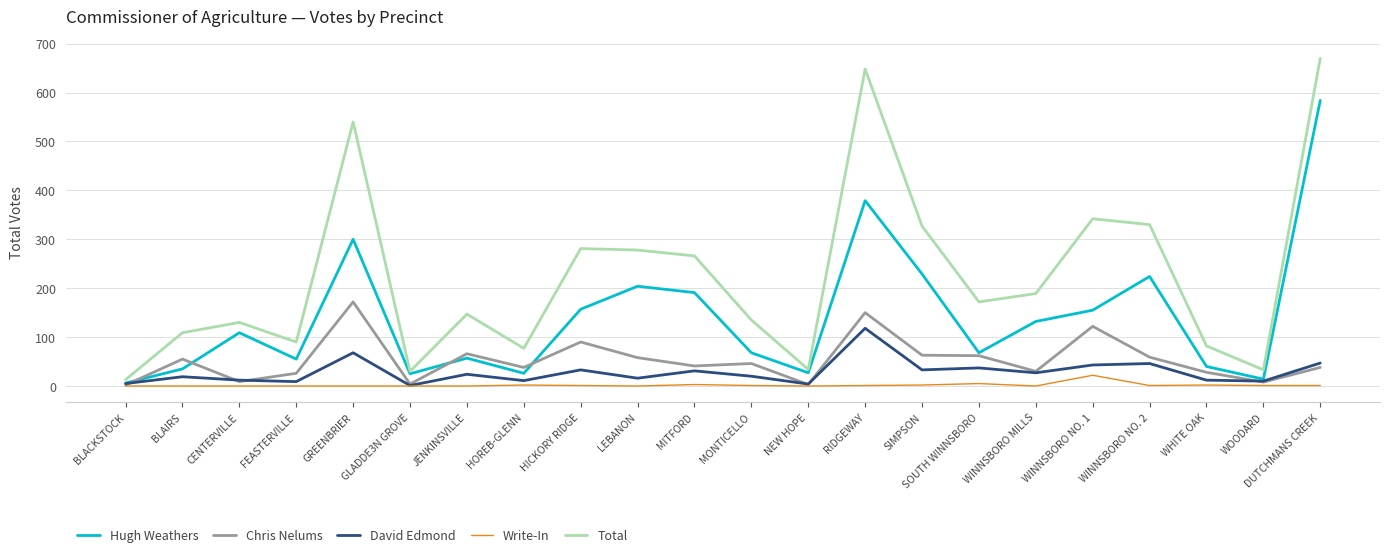

What is the highest value of the Total series?

670